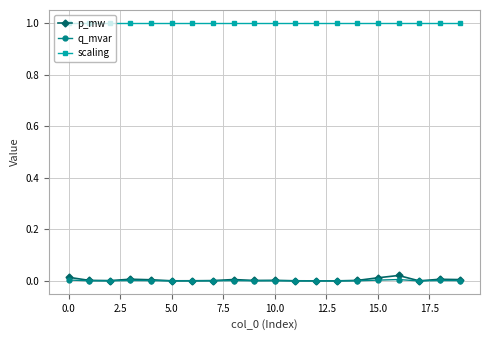

True or false: scaling and p_mw cross at least once.

False